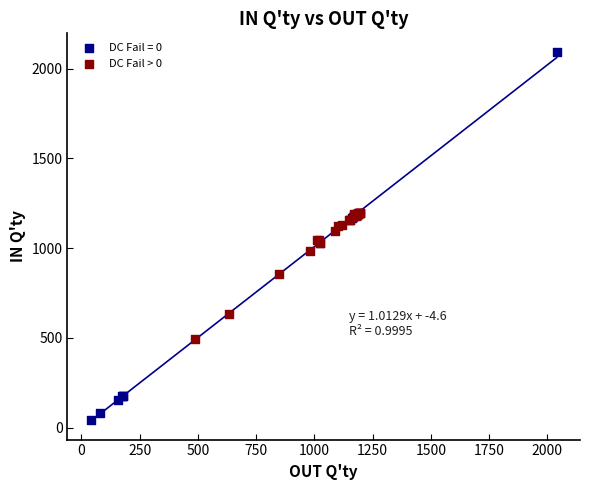

Which series has the widest spread of Y values?

DC Fail = 0